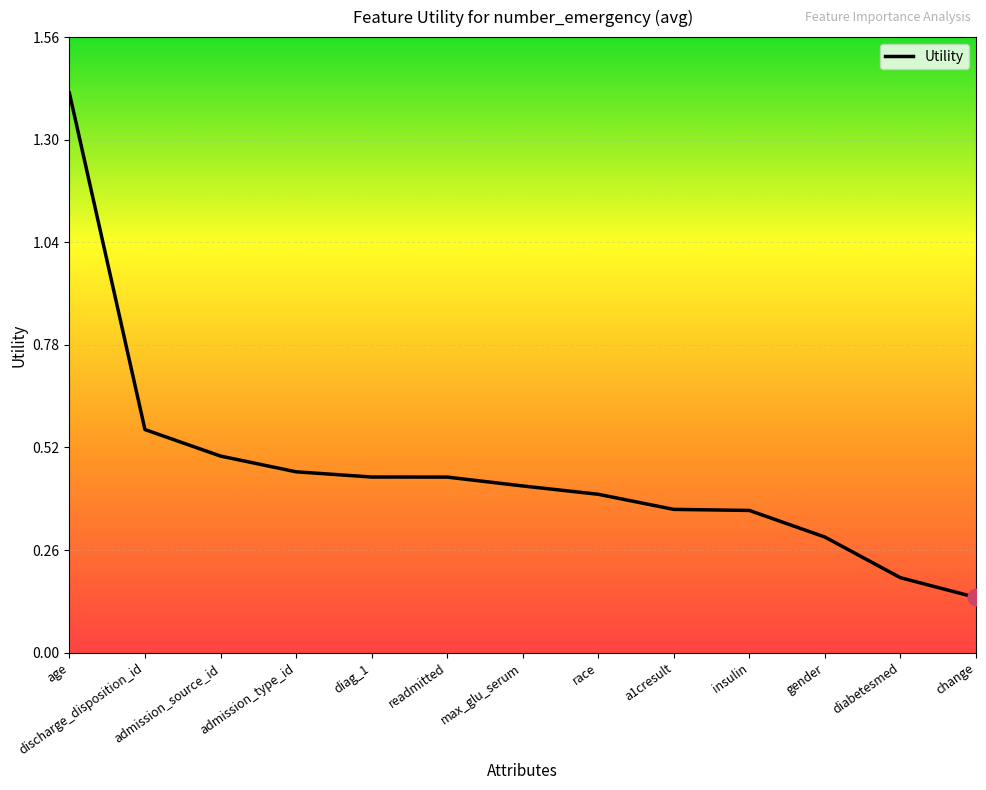

What position from the left is diag_1?

5